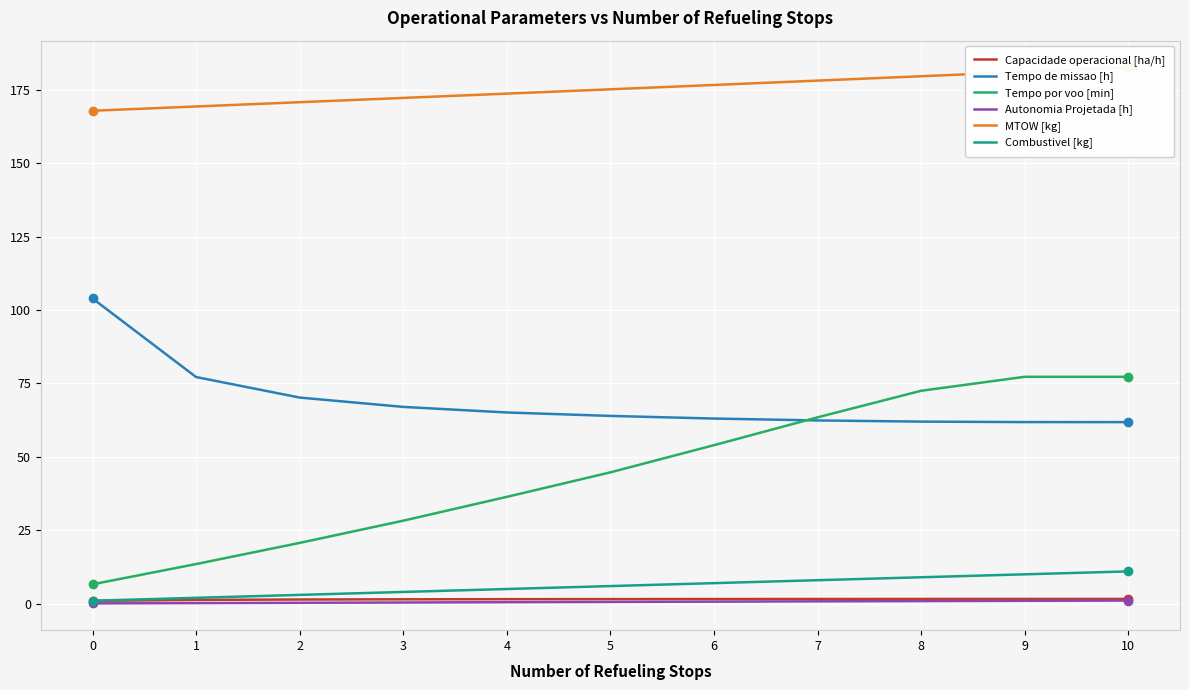

Where does the Tempo por voo [min] series first go above 44?

5